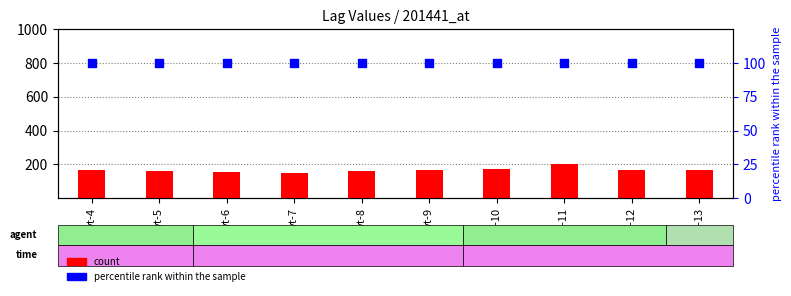

What is the total value across all series at yt-13?

266